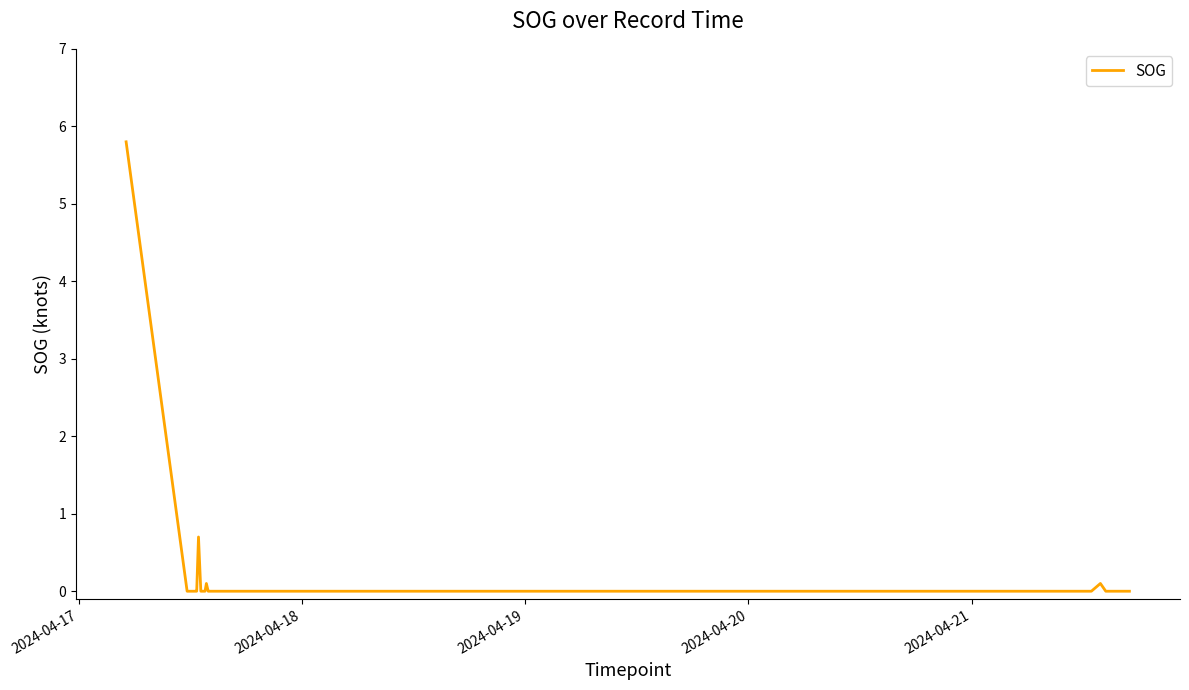

What is the greatest value displayed?

5.8